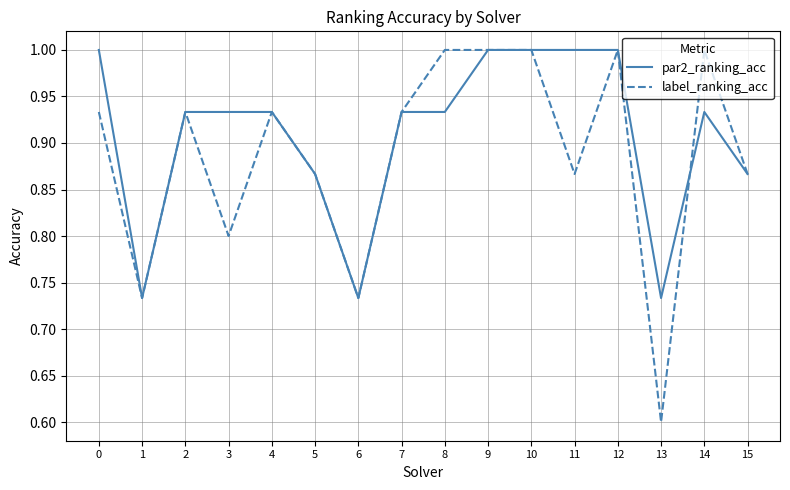

The value of par2_ranking_acc at 7 is 0.2. True or false?

False